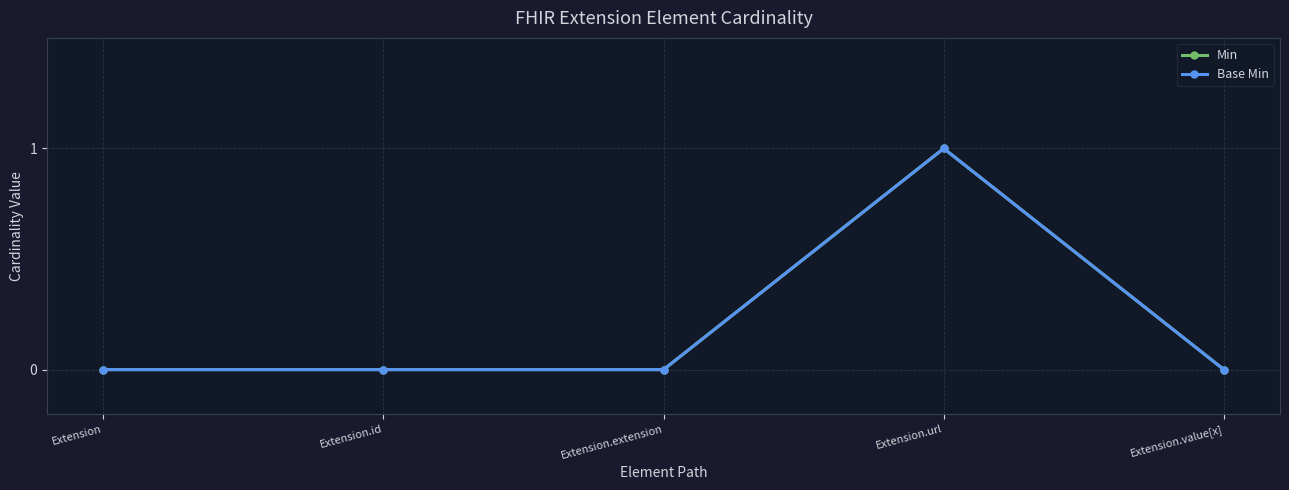

How many values in Min are above zero?

1